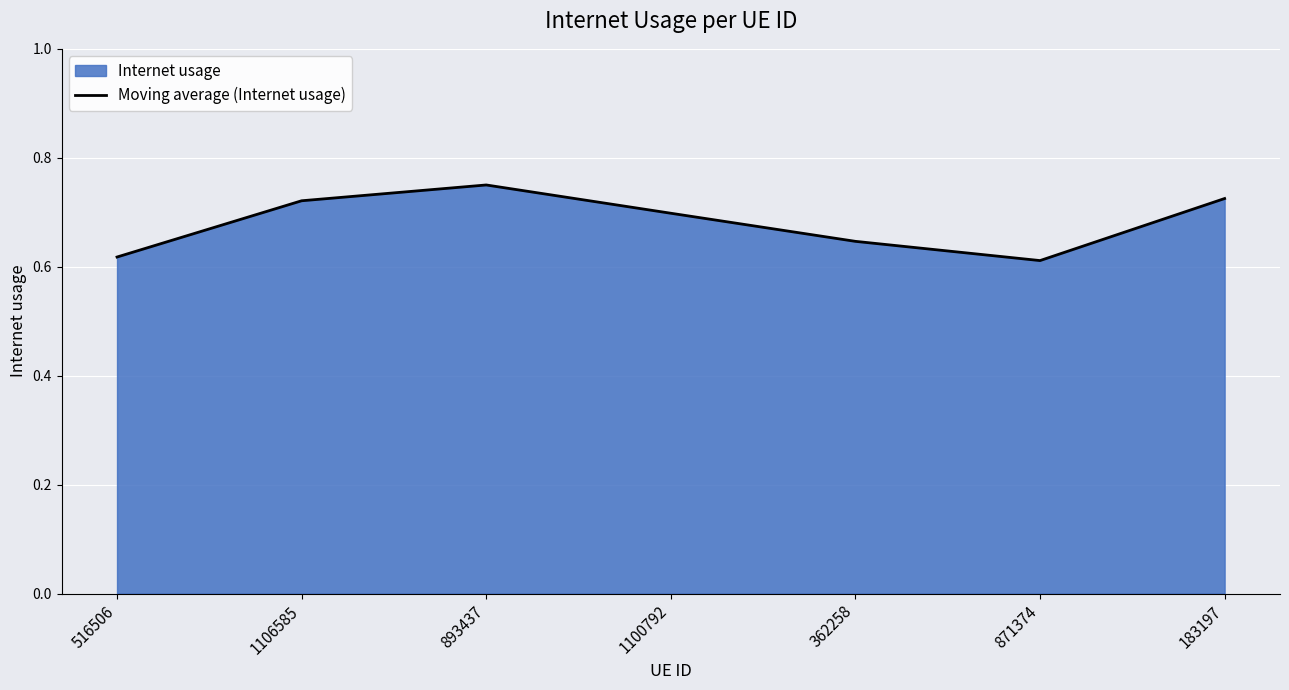

Reading left to right, list all the values displayed in this chart.

516506=0.6	1106585=0.7	893437=0.8	1100792=0.7	362258=0.6	871374=0.6	183197=0.7